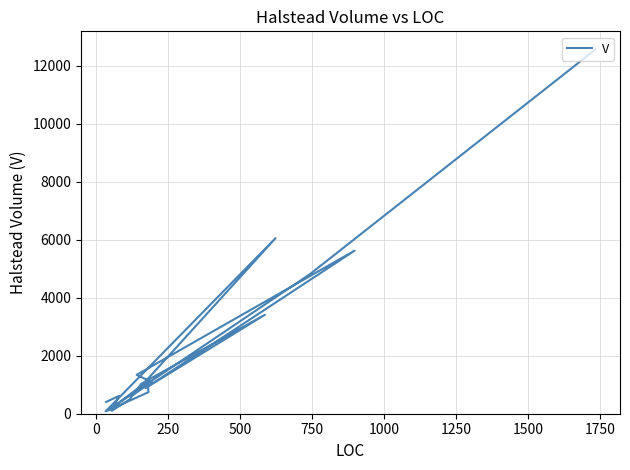

How many lines are shown in the chart?

1